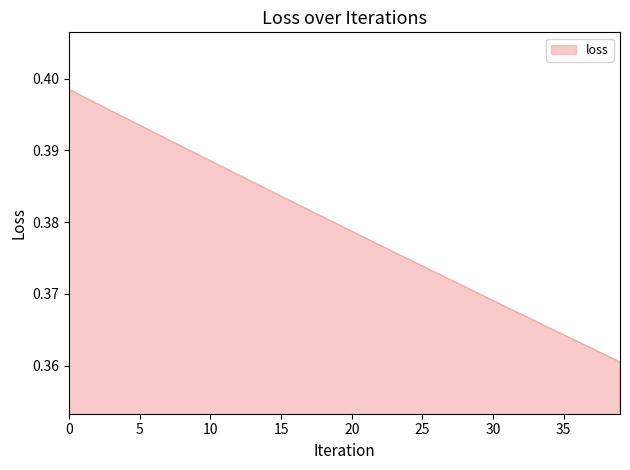

How many lines are shown in the chart?

1